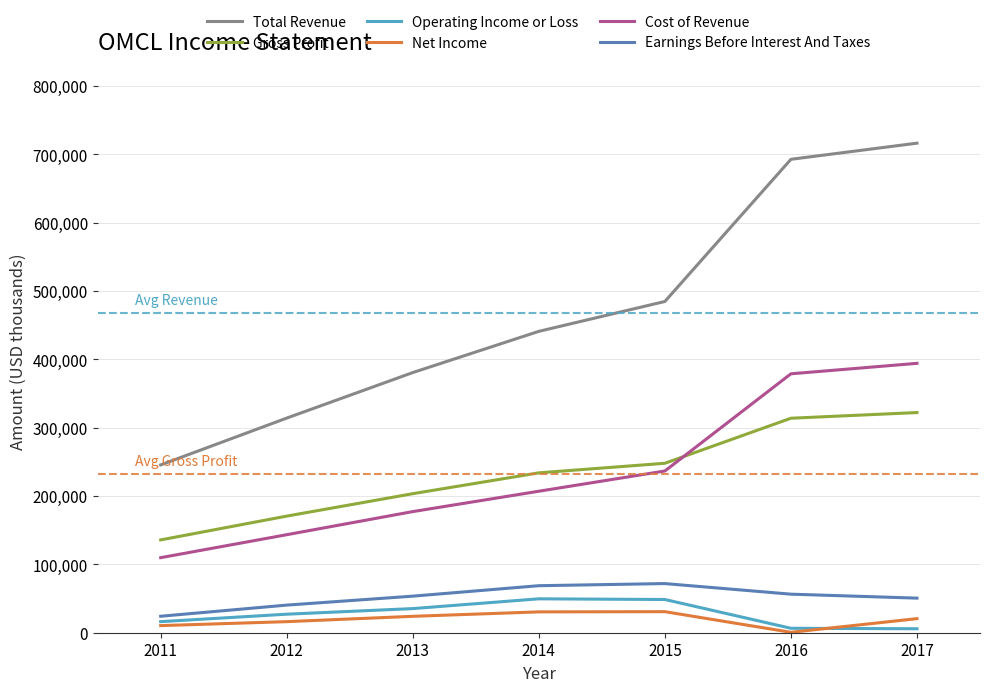

List the labels in order of Total Revenue value, smallest first.

2011, 2012, 2013, 2014, 2015, 2016, 2017